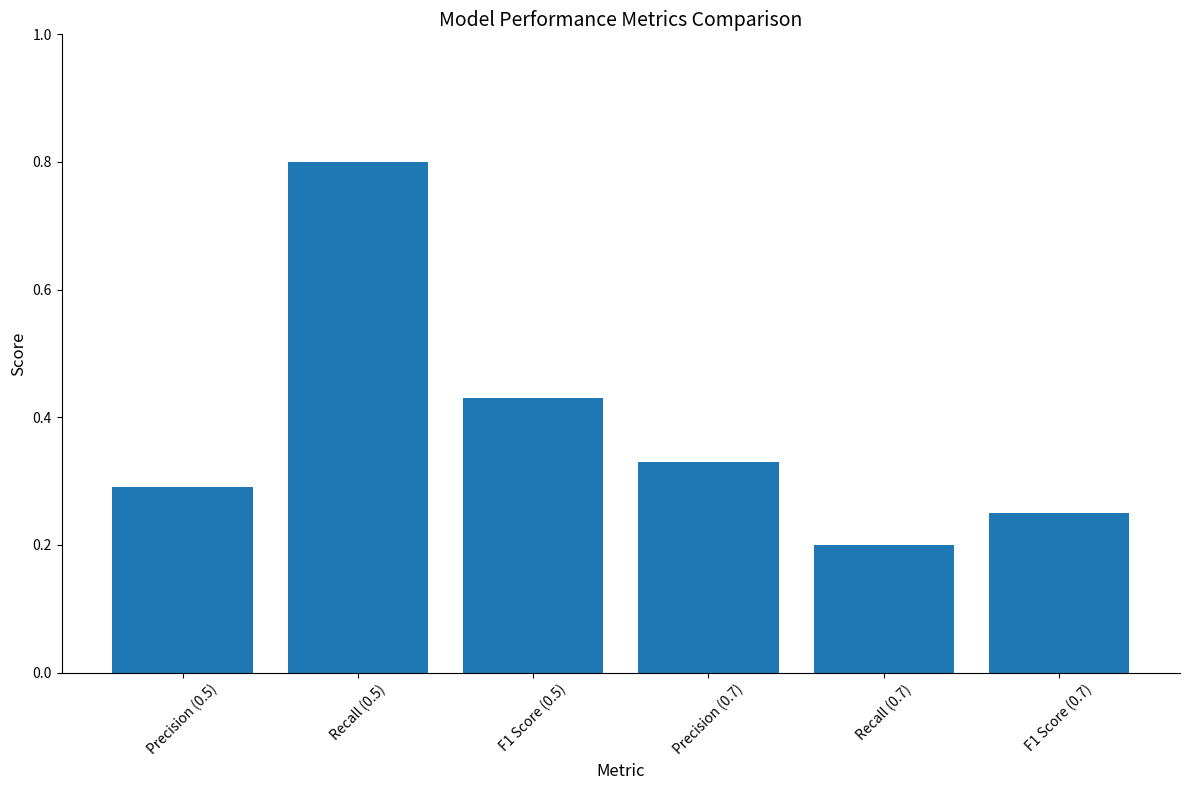

How many data points does each series have?

6